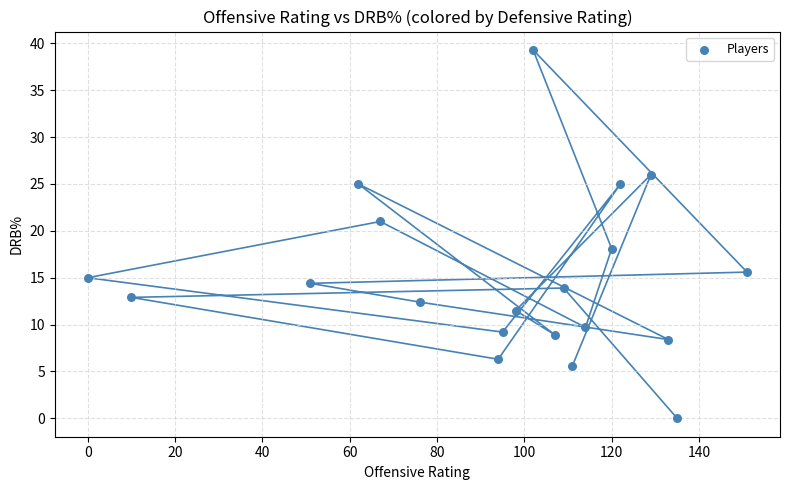

What Y value in the scatter plot is closest to 19?

18.1